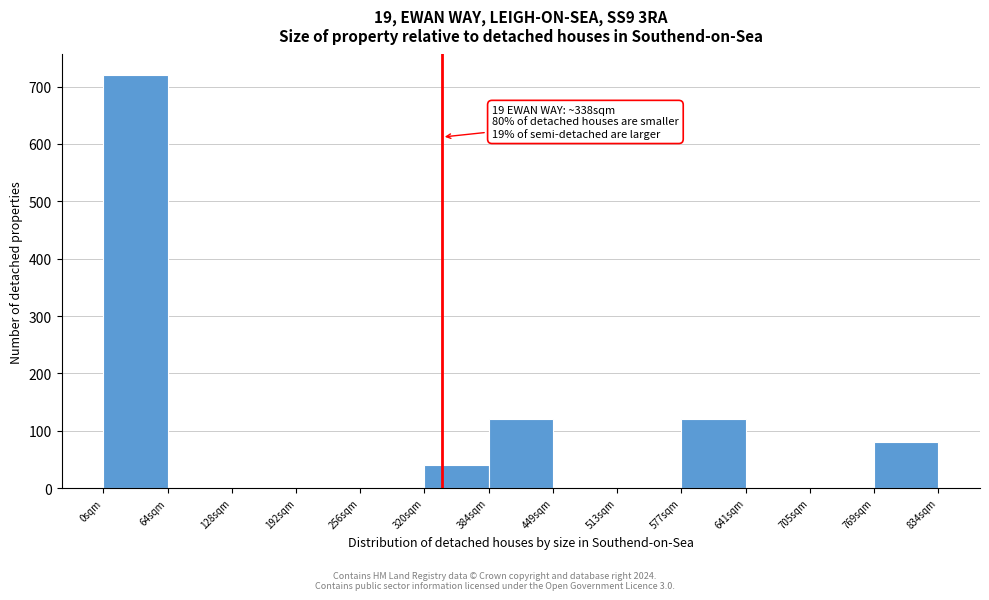

Which range on the x-axis has the tallest bar?

0 to 60